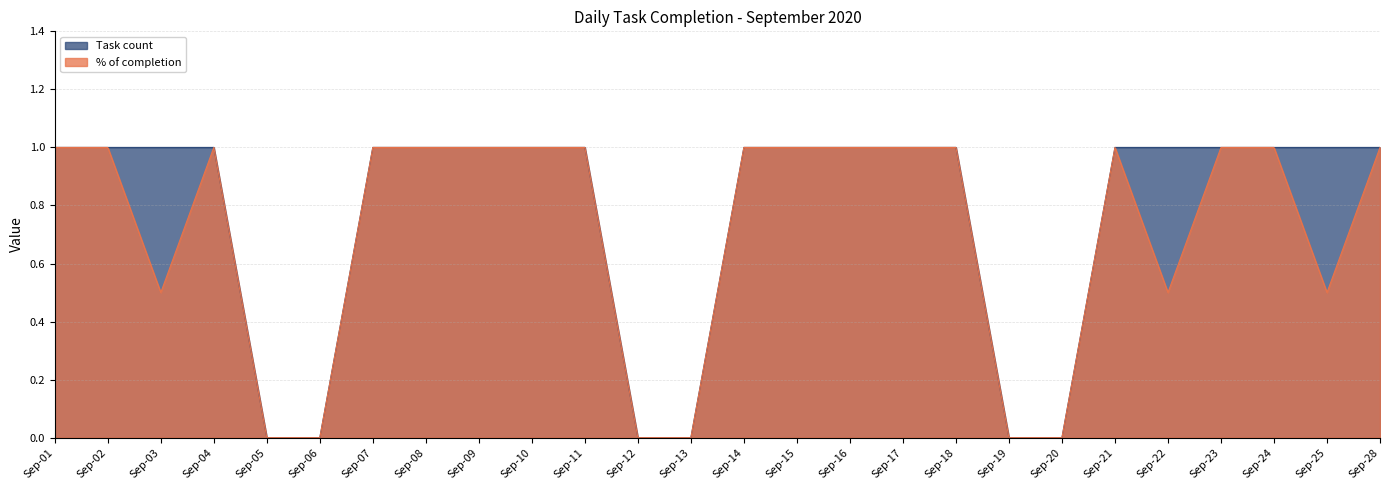

Count the number of data series in this chart.

2